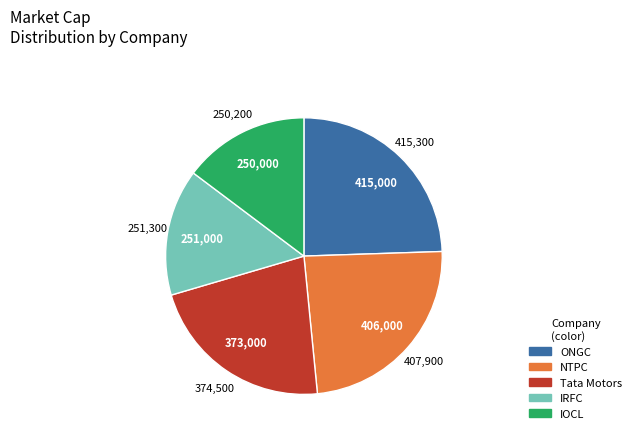

Is the sum of NTPC and IRFC greater than half?

No